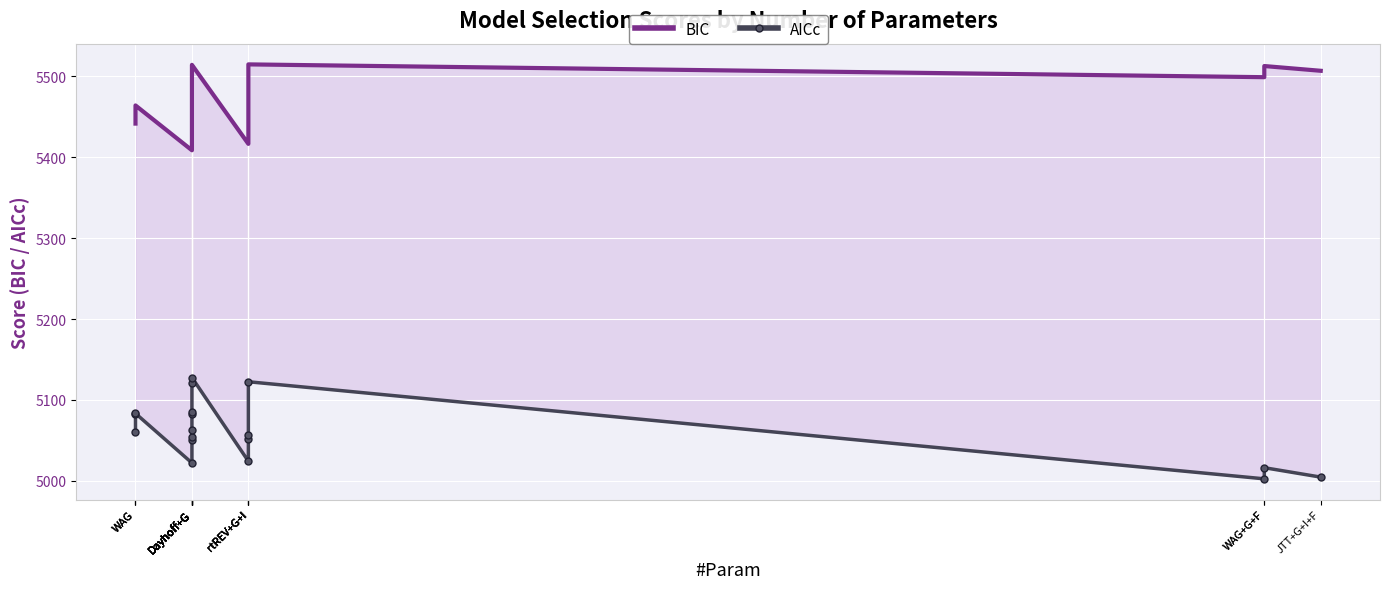

How many values in the AICc series exceed 5060?

9